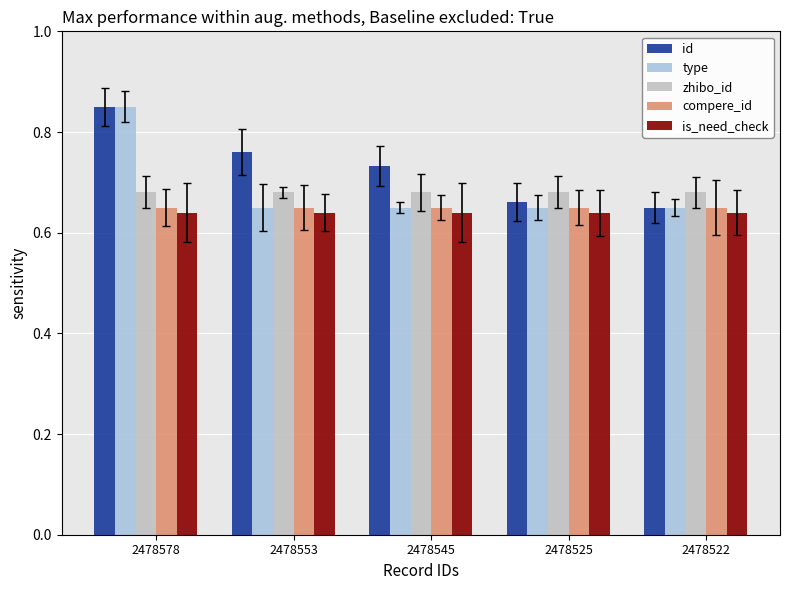

What is the value of the zhibo_id bar at the 4th from the left?

0.7